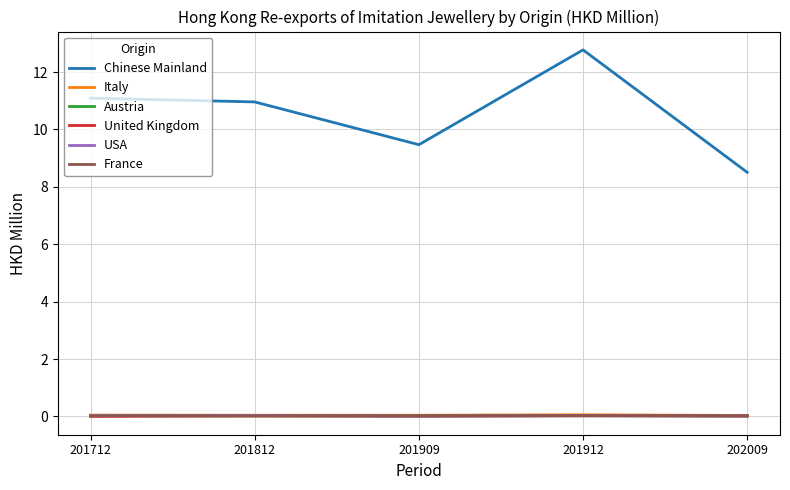

In France, how many points are lower than both neighbors (excluding endpoints)?

1